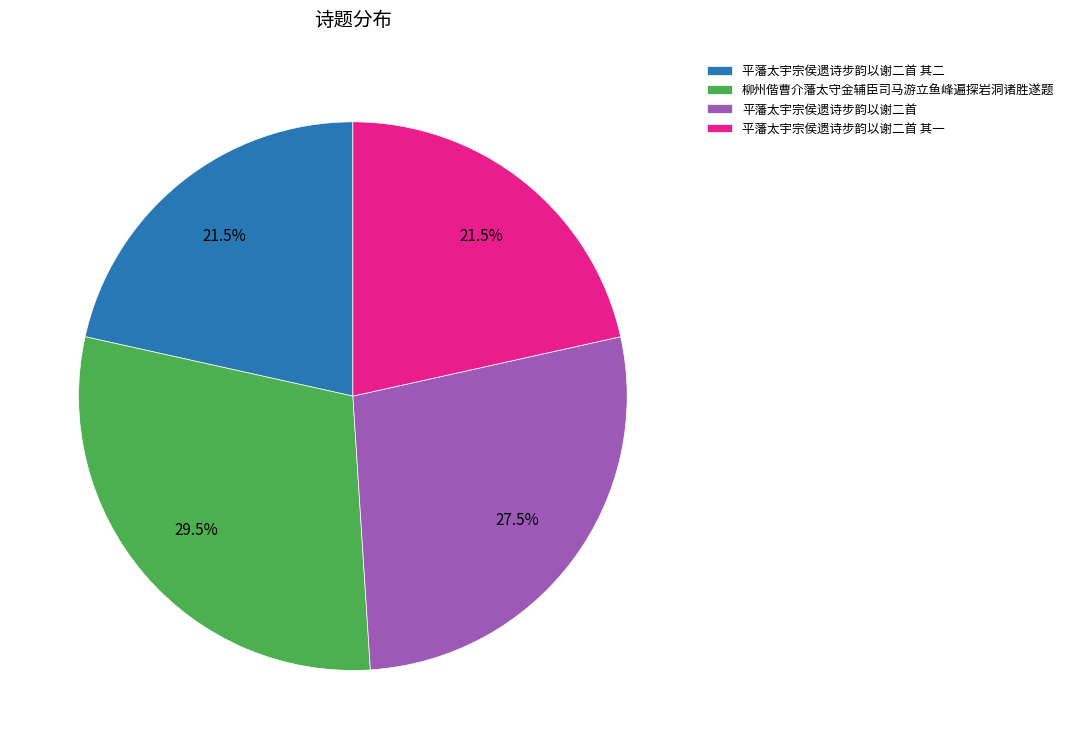

Which category has the biggest portion of the pie?

柳州偕曹介藩太守金辅臣司马游立鱼峰遍探岩洞诸胜遂题